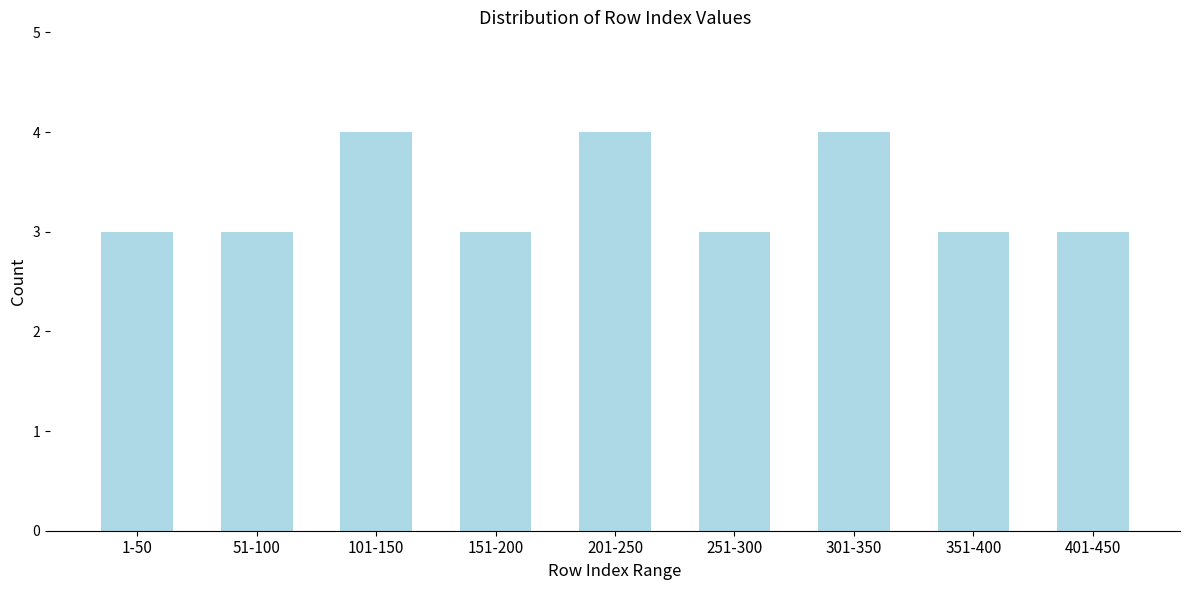

Reading left to right, list all the values displayed in this chart.

3	3	4	3	4	3	4	3	3